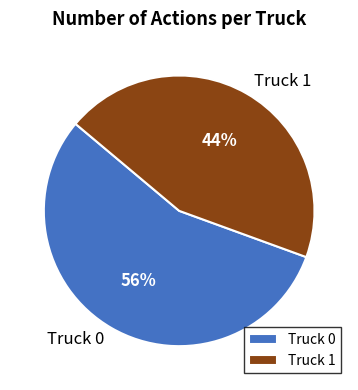

True or false: Truck 0 accounts for 56% of the total.

True